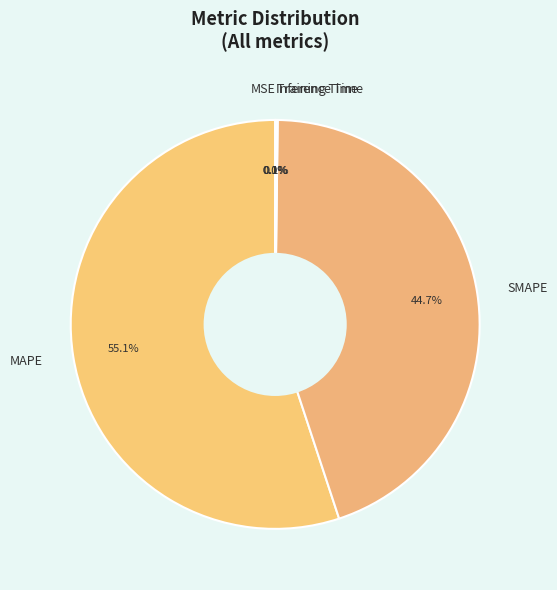

Is there a majority slice in this chart?

Yes